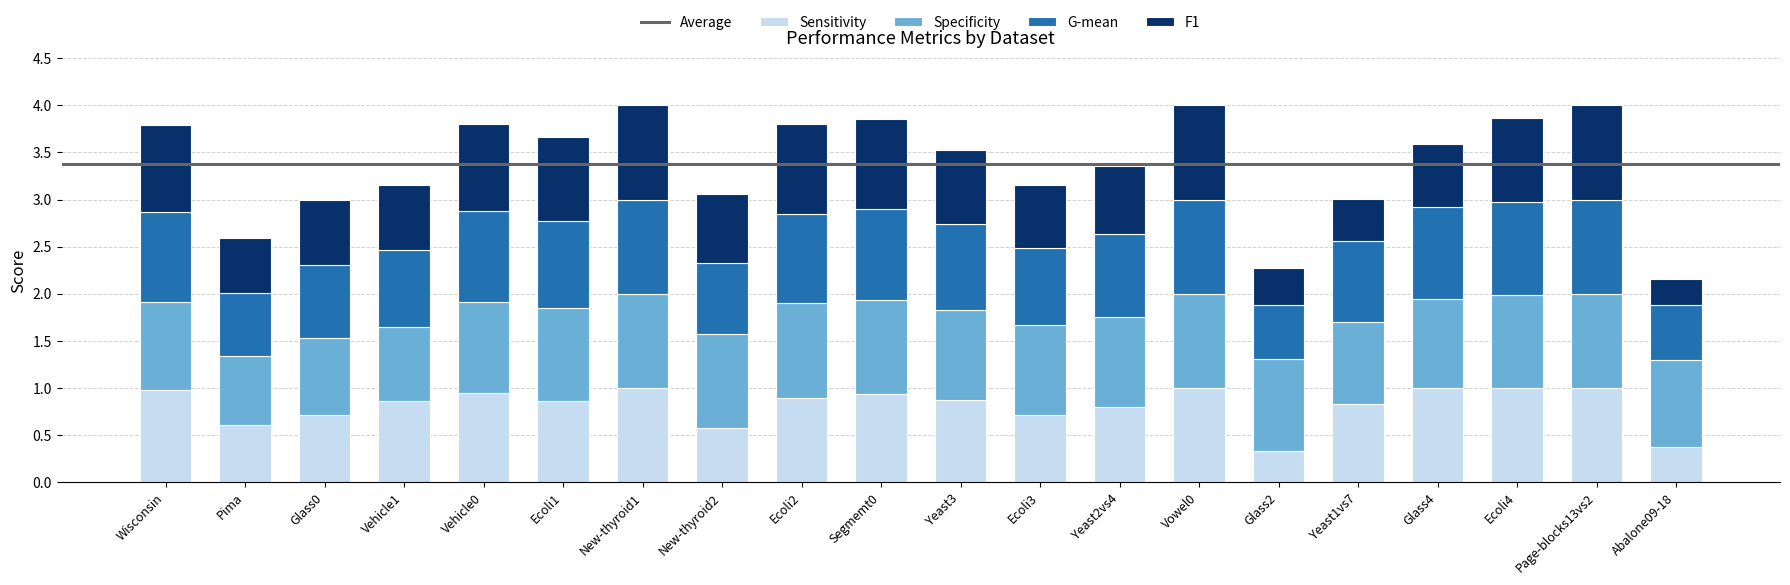

What is the minimum value for Sensitivity?

0.3